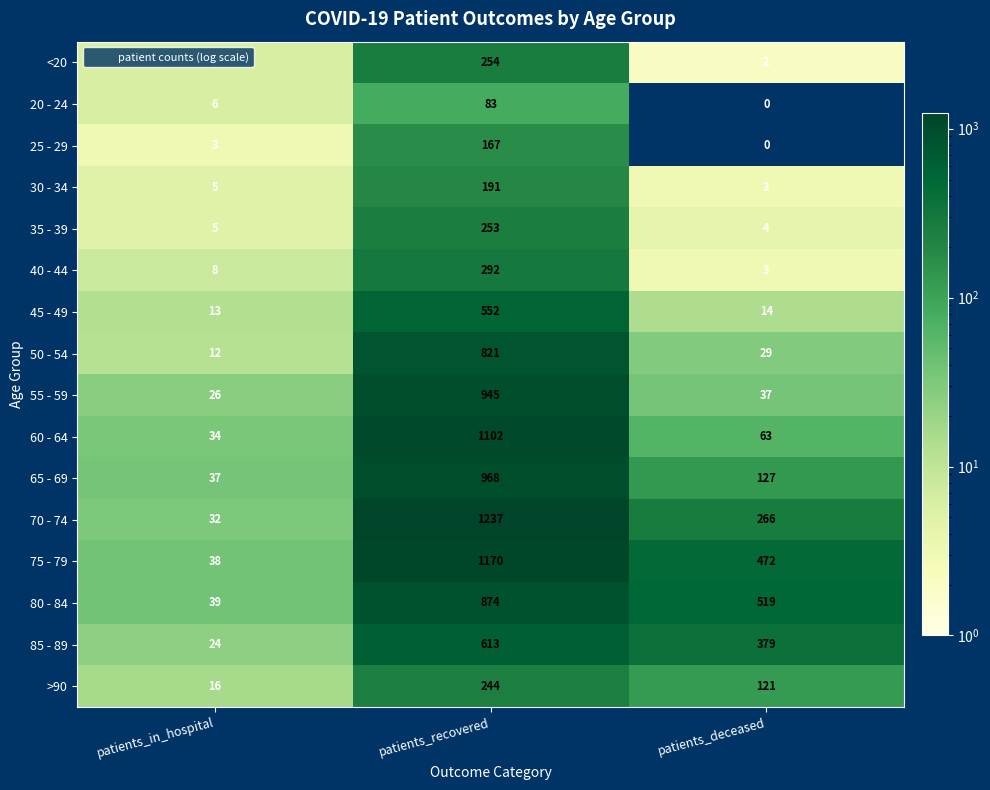

Rank the categories by 60 - 64 value from lowest to highest.

patients_in_hospital, patients_deceased, patients_recovered